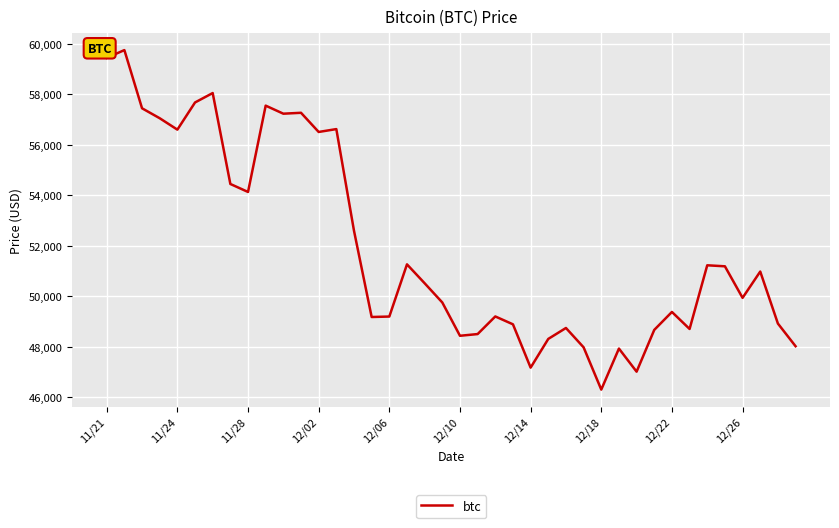

What is the smallest value displayed?

46296